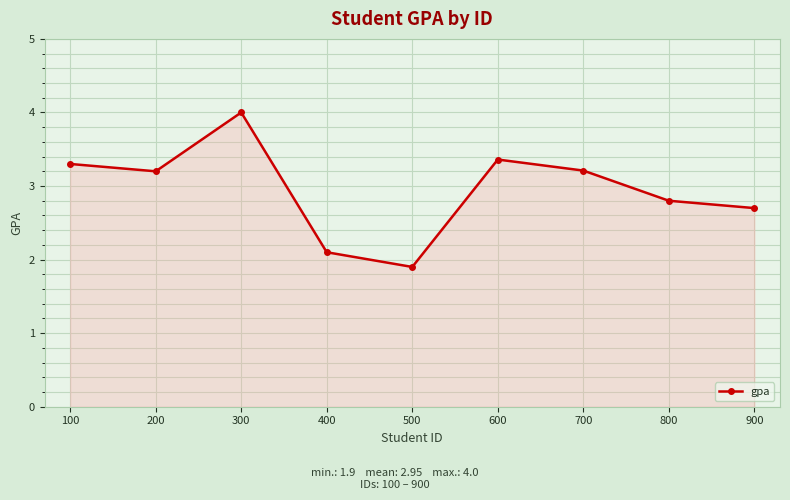

The chart shows a value of 4.0 at 300. True or false?

True